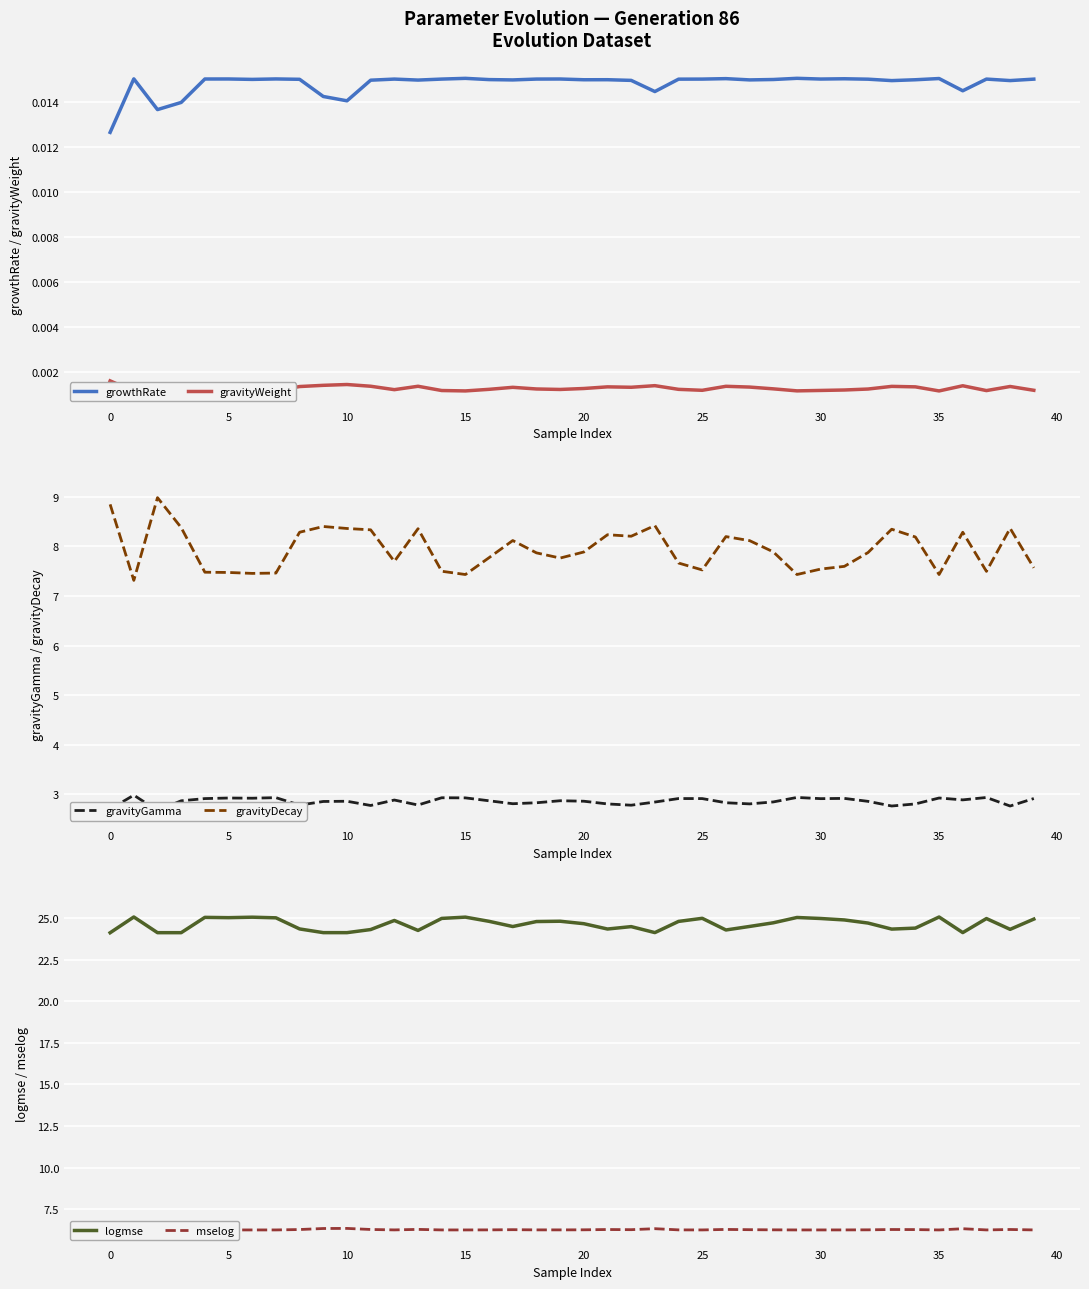

True or false: gravityWeight and logmse cross at least once.

False